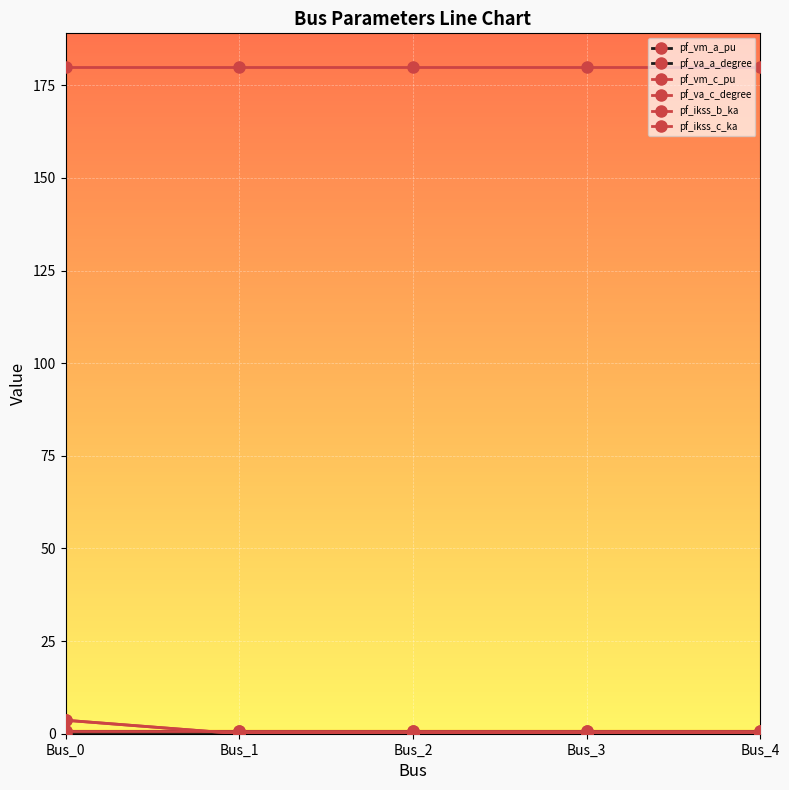

Does the chart have visible grid lines?

Yes